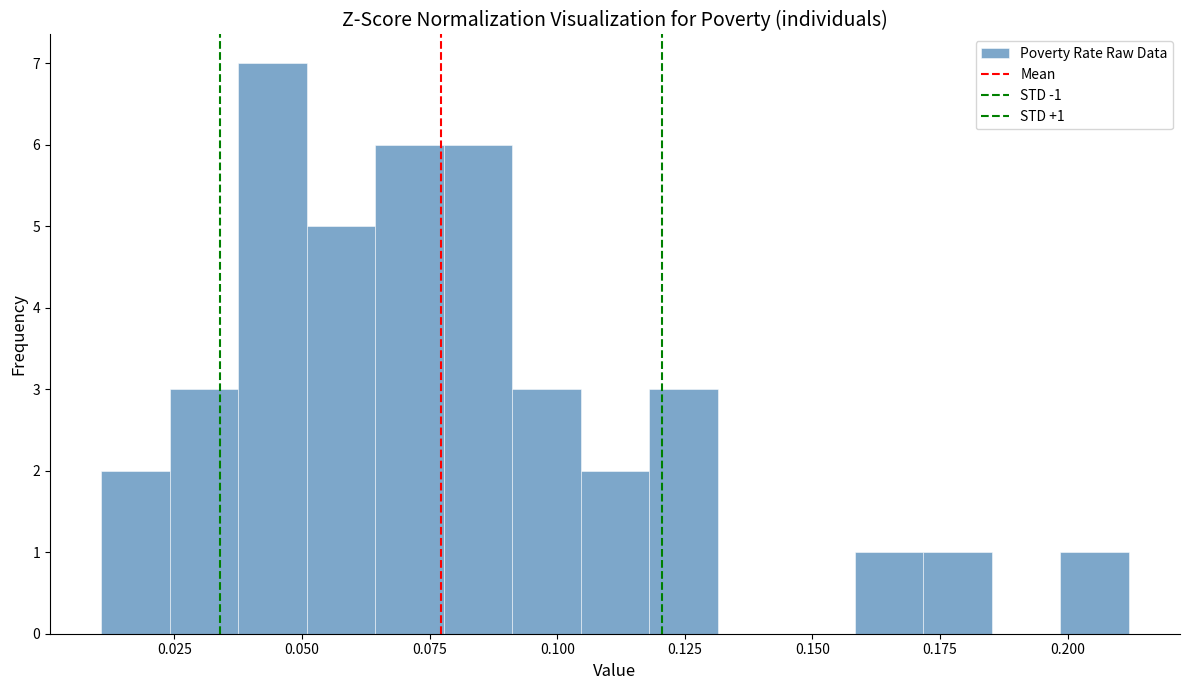

Around what value on the x-axis is the tallest bar? Give the approximate position of its centre, as read against the axis.

0.045